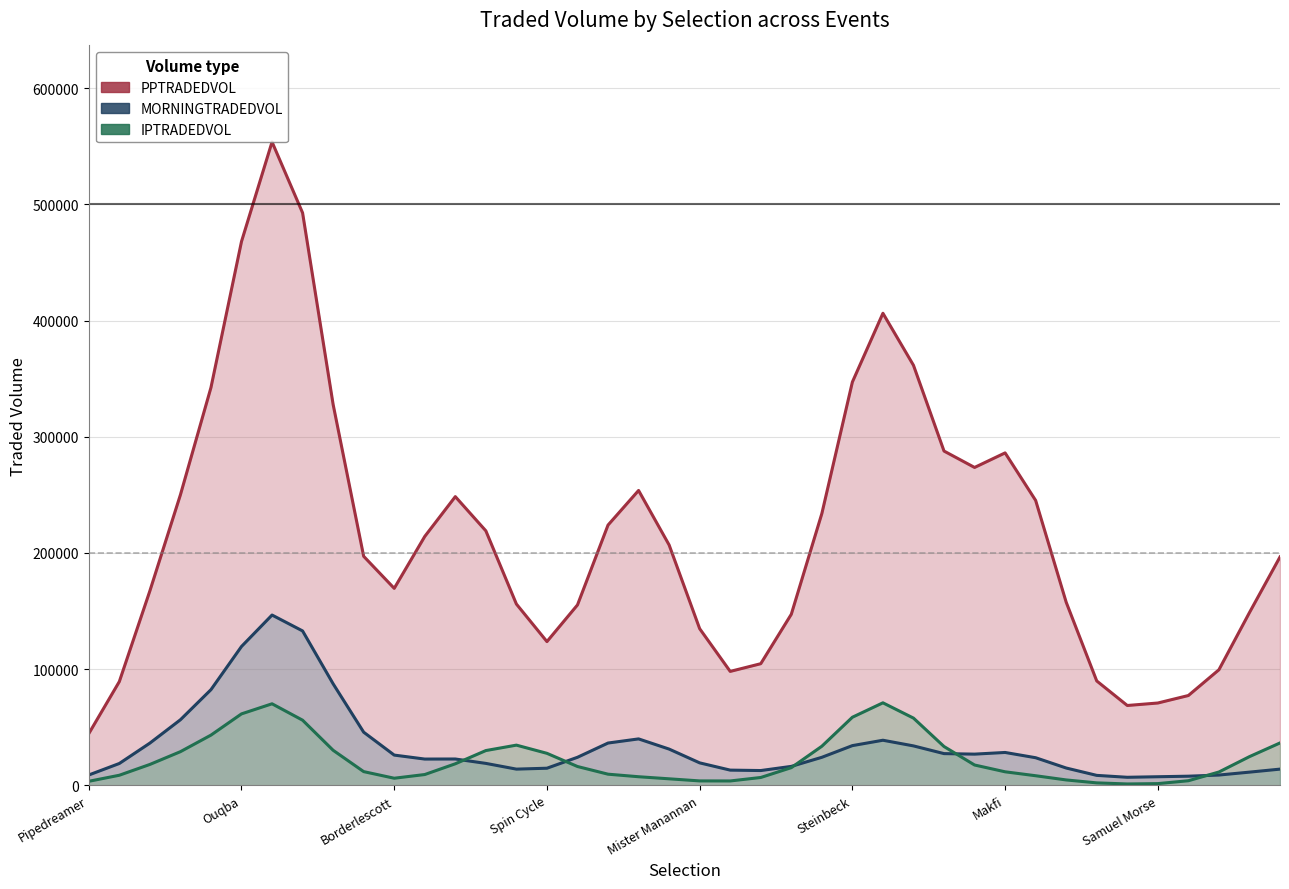

True or false: PPTRADEDVOL and MORNINGTRADEDVOL intersect in this chart.

False